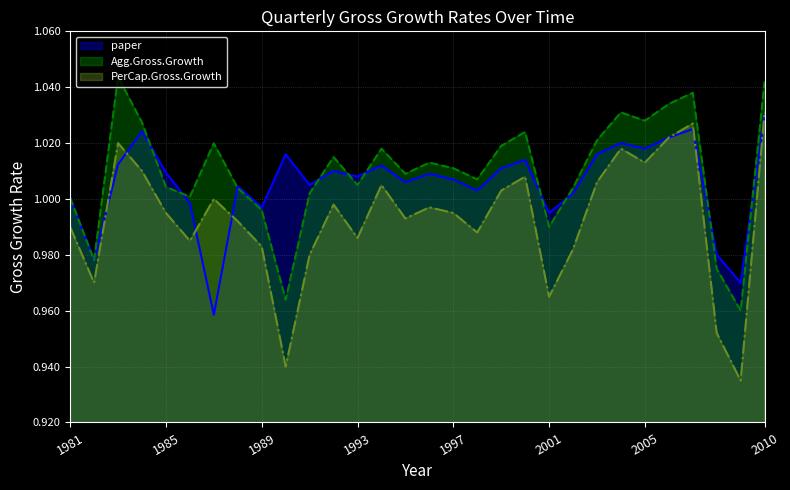

The PerCap.Gross.Growth series shows 1.0 at 1982. True or false?

True